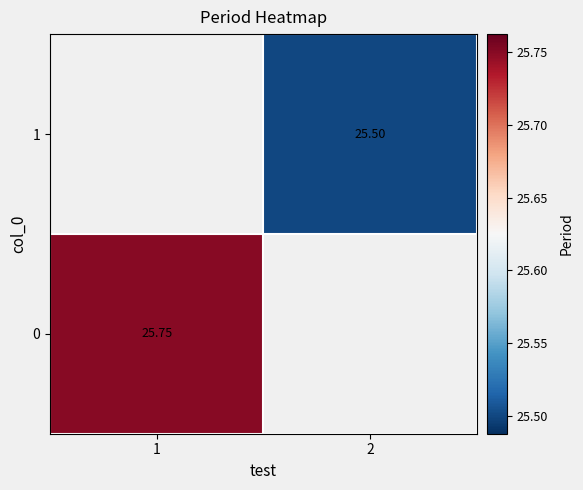

Where does the 1 series first go above 25?

2